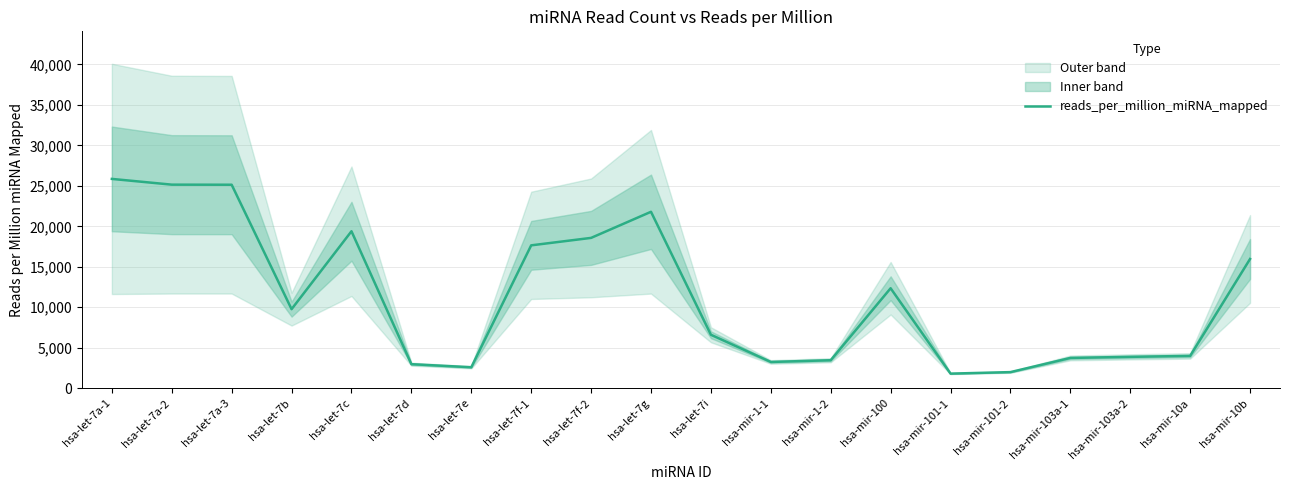

Reading left to right, transcribe all the data shown in this chart.

25857.5	25147.9	25137.4	9766.1	19390.4	2970.5	2591.0	17650.1	18571.6	21796.0	6604.6	3245.6	3460.2	12350.2	1805.4	1991.4	3742.5	3876.3	3993.4	15966.0